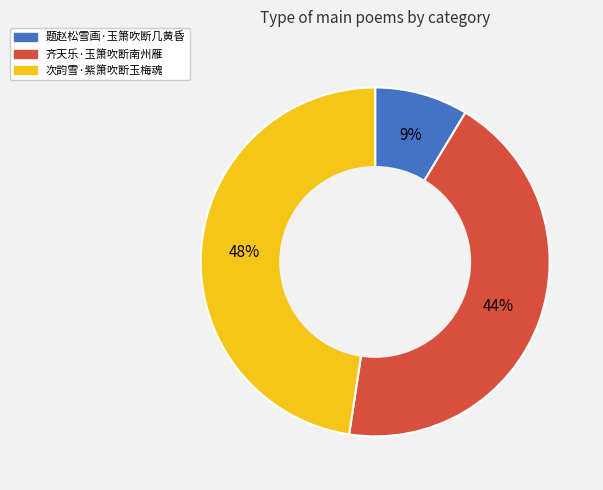

Is 次韵雪·紫箫吹断玉梅魂 the majority of the pie?

No